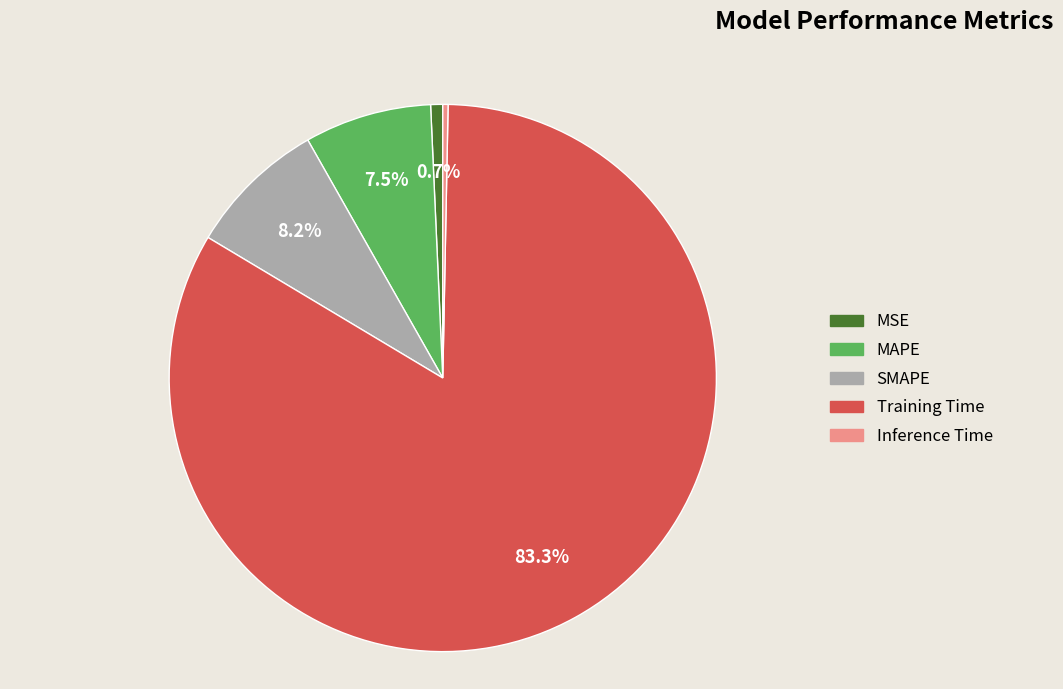

What is the total percentage of Training Time and MAPE?

90.8%